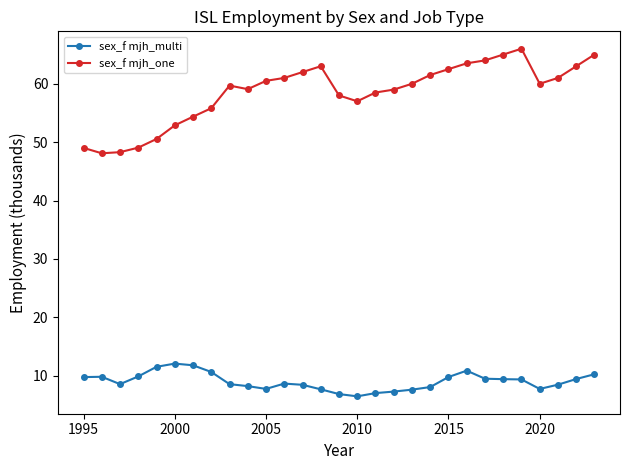

What is the greatest value displayed?

66.0